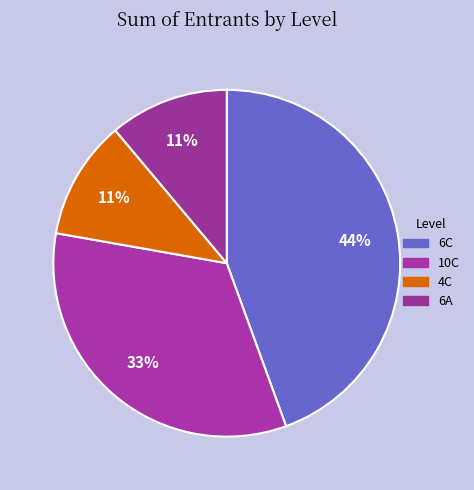

To the nearest percent, what is the average slice percentage?

25%